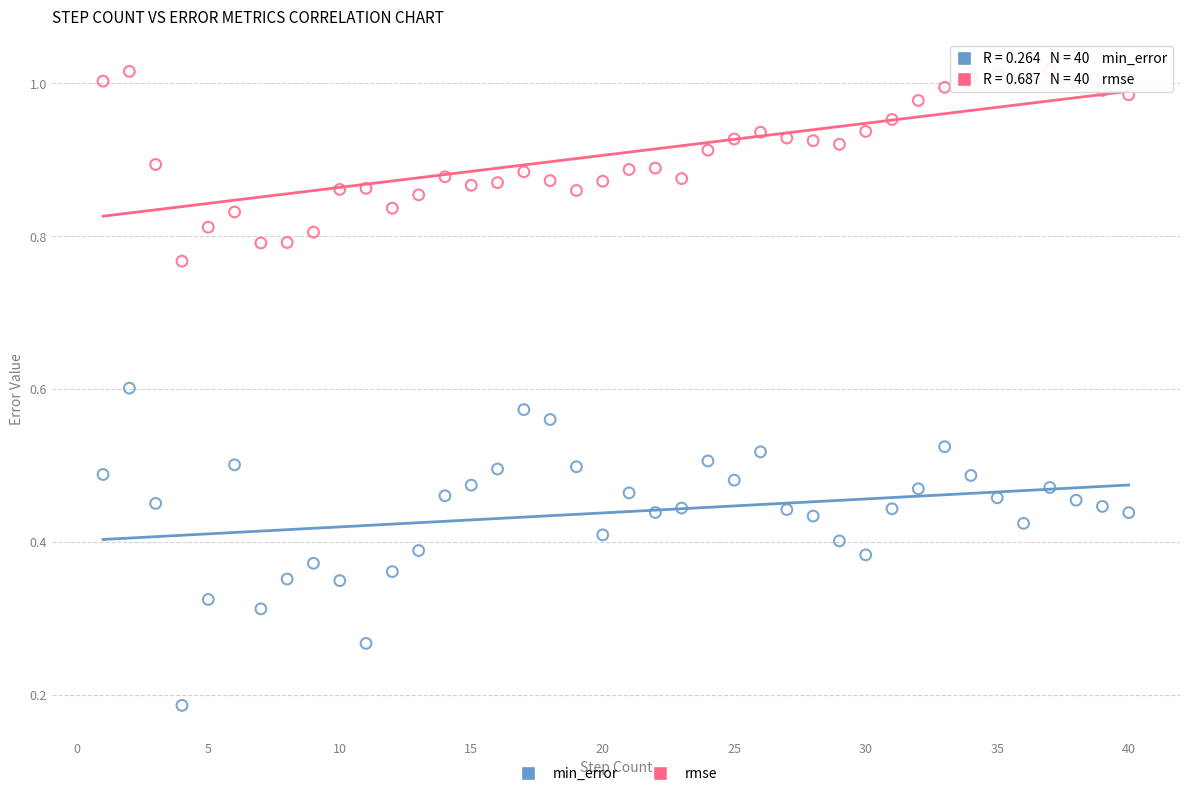

Which series has the largest Y range (max minus min)?

min_error